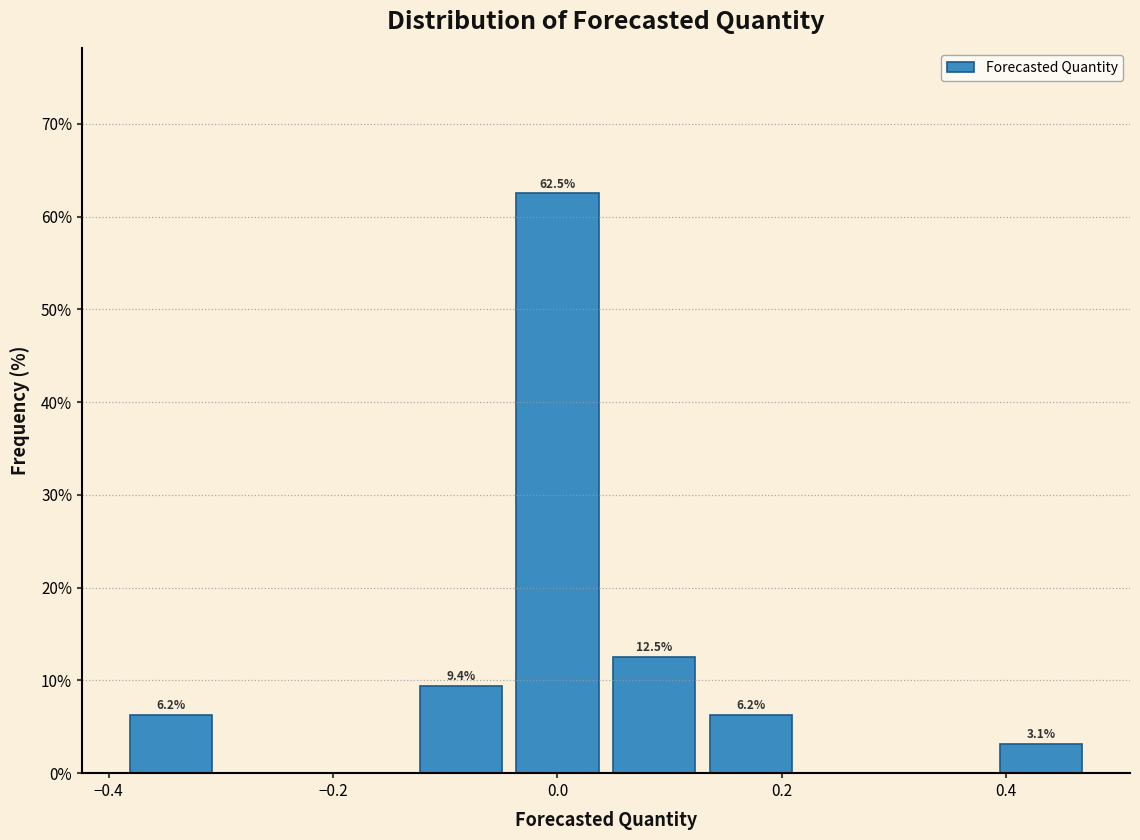

Over which range of the x-axis is the bar tallest?

-0.04 to 0.04